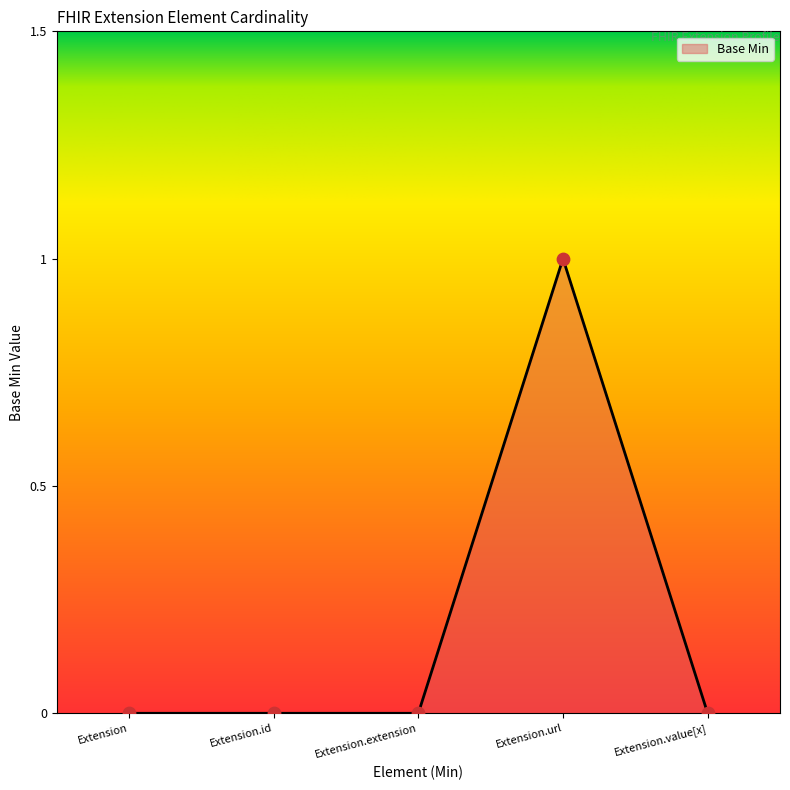

Between Extension.value[x] and Extension, which is larger?

Extension.value[x]